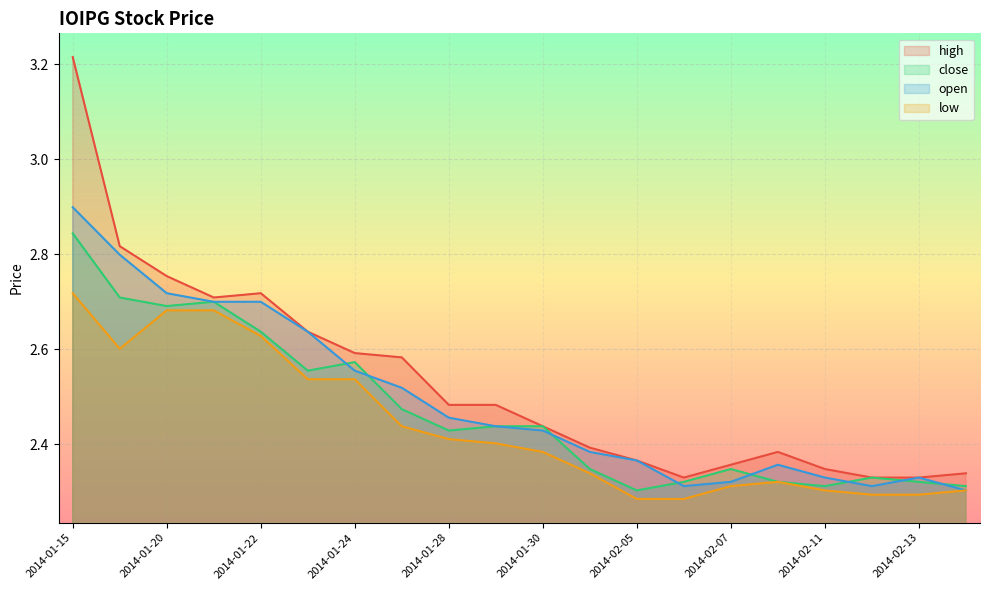

Count the number of data series in this chart.

4